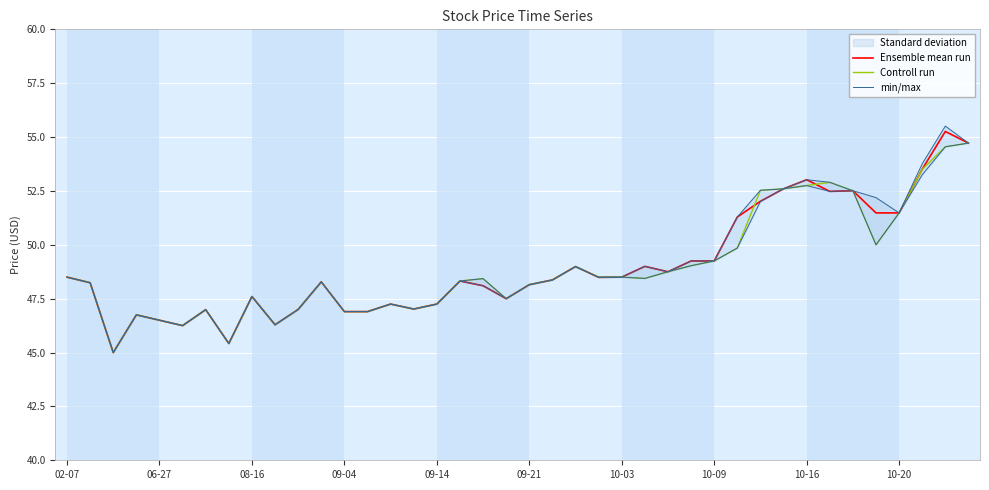

Where is Controll run nearest to the value 49?

22